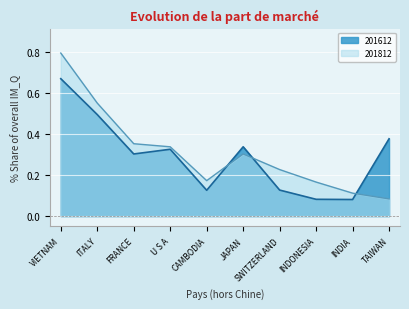

The 201612 series shows 0.1 at INDONESIA. True or false?

False